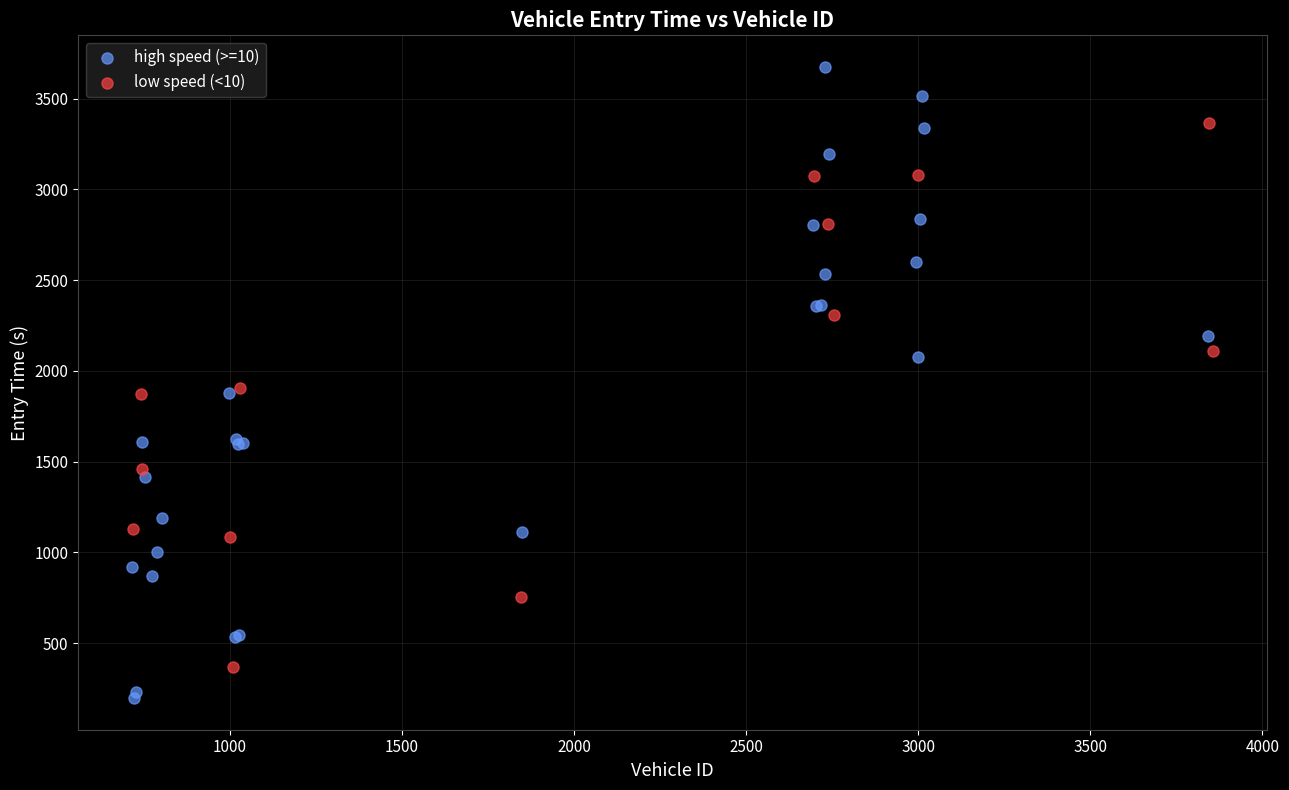

Which series reaches the minimum Y coordinate?

high speed (>=10)